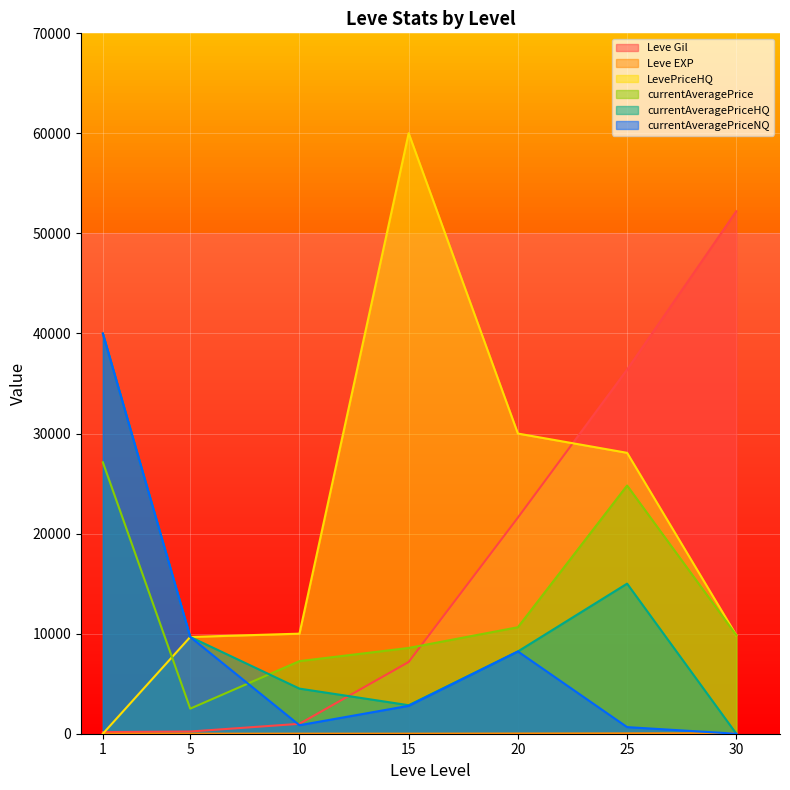

Is the value of currentAveragePriceNQ at 10 greater than the value of Leve EXP at 10?

Yes